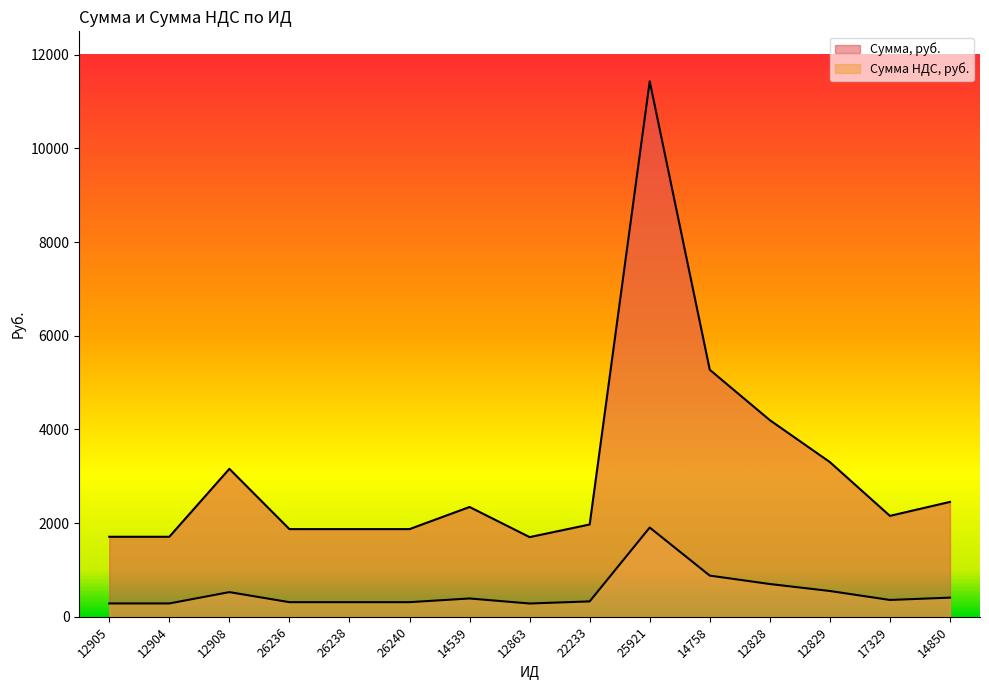

In Сумма НДС, руб., how many points are lower than both neighbors (excluding endpoints)?

2